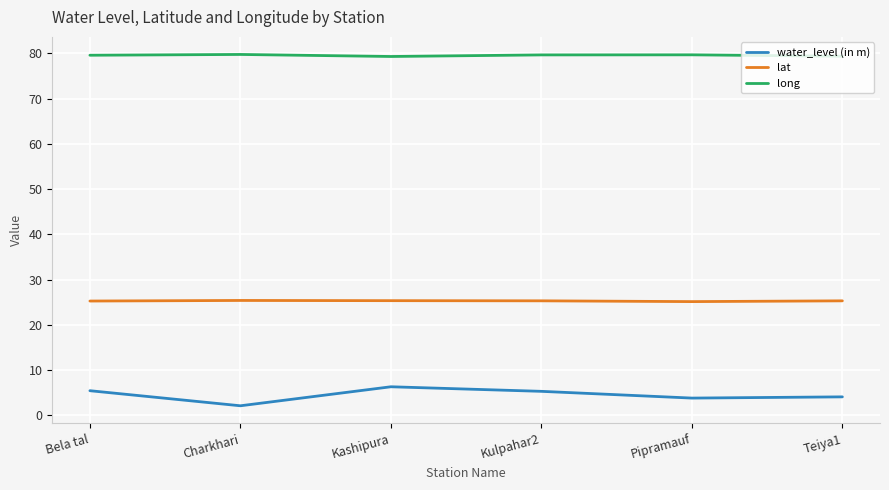

True or false: long has more than 2 interior local peaks.

False